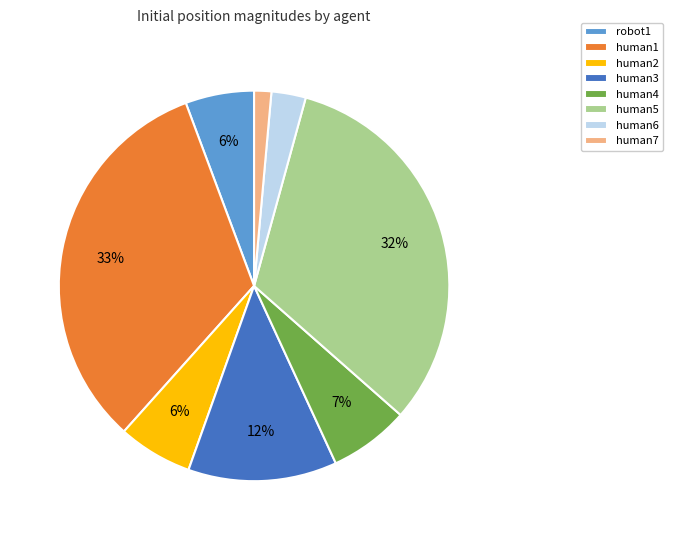

The human1 slice represents 20% of the pie. True or false?

False